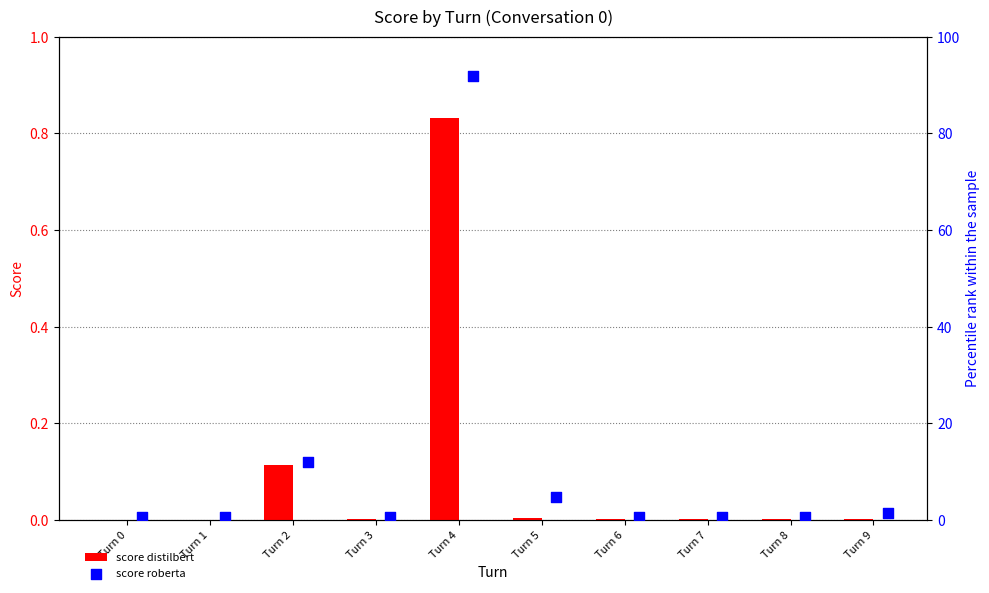

What are all the series names shown in the legend?

score distilbert, score roberta